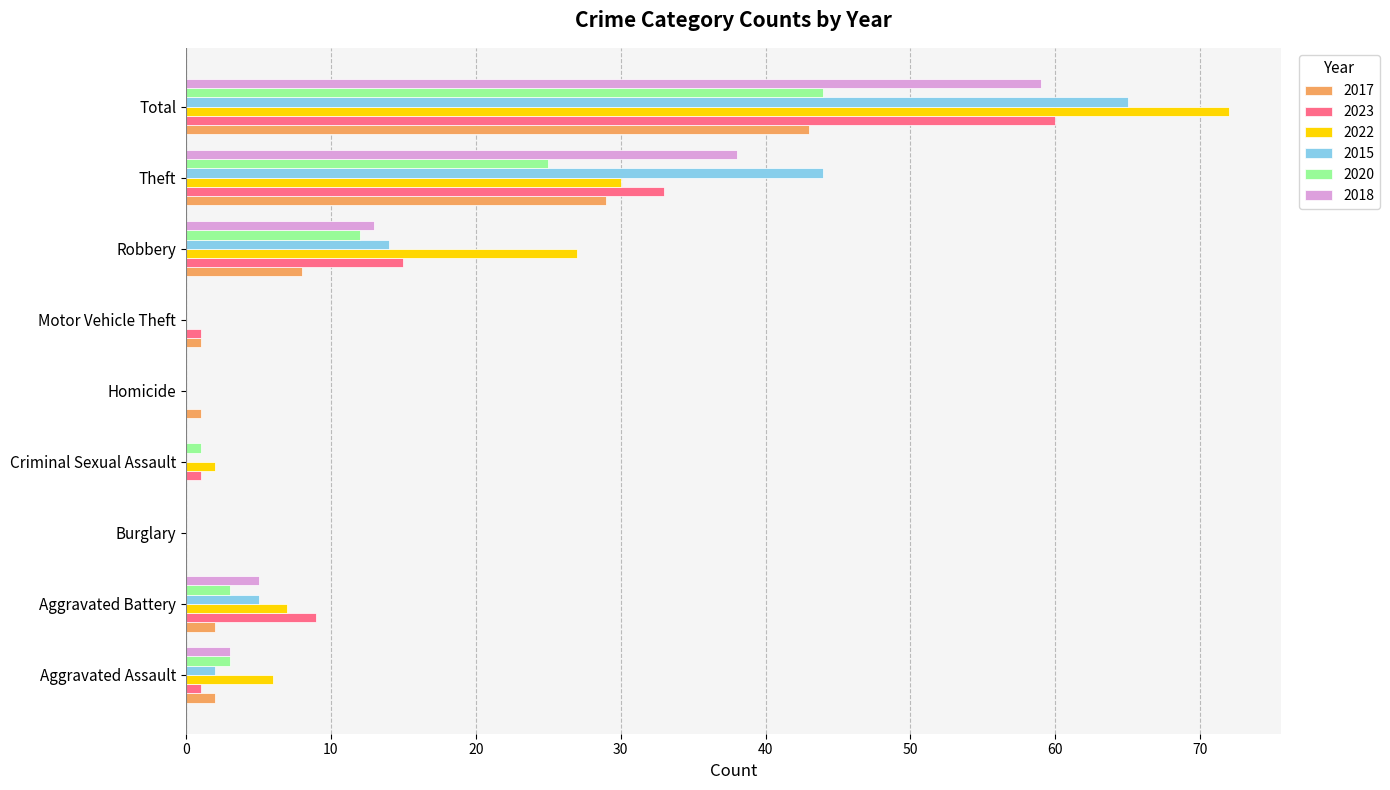

What is the sum of the 2023 values at Aggravated Assault and Robbery?

16